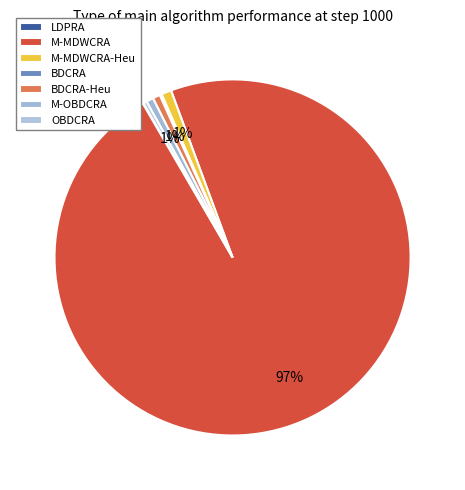

True or false: M-MDWCRA-Heu accounts for 14% of the total.

False